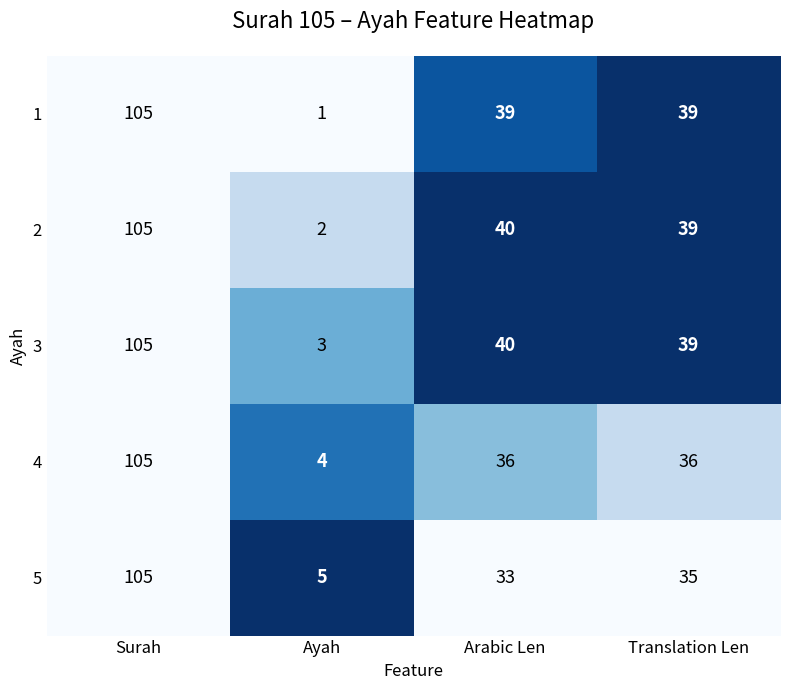

Which series has the largest total across all categories?

3